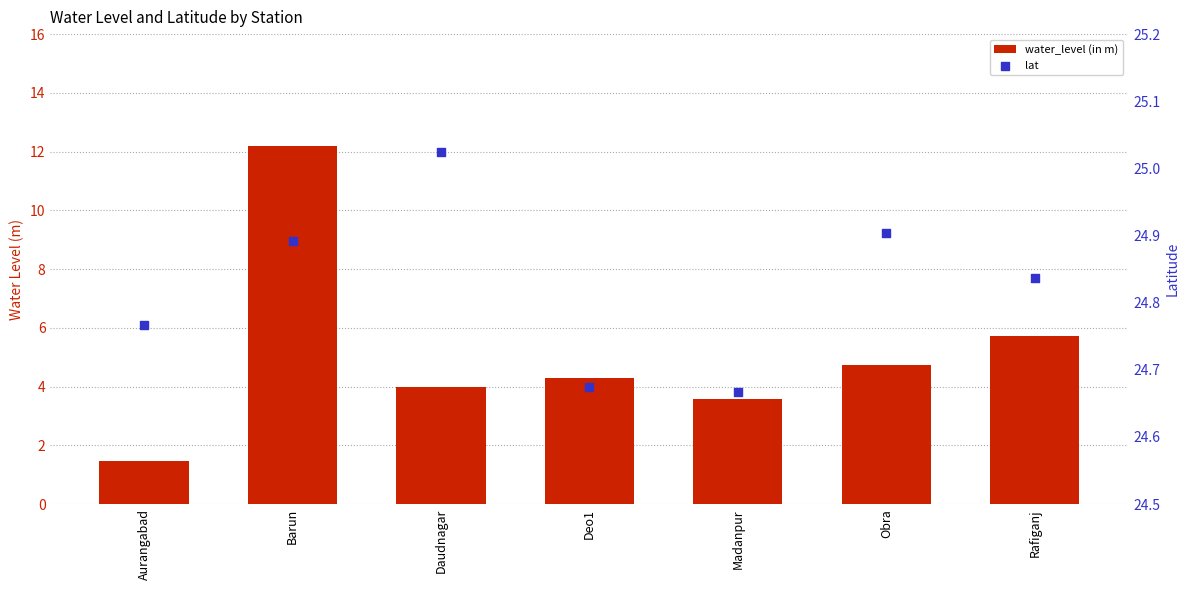

Which series has the widest spread of Y values?

water_level (in m)